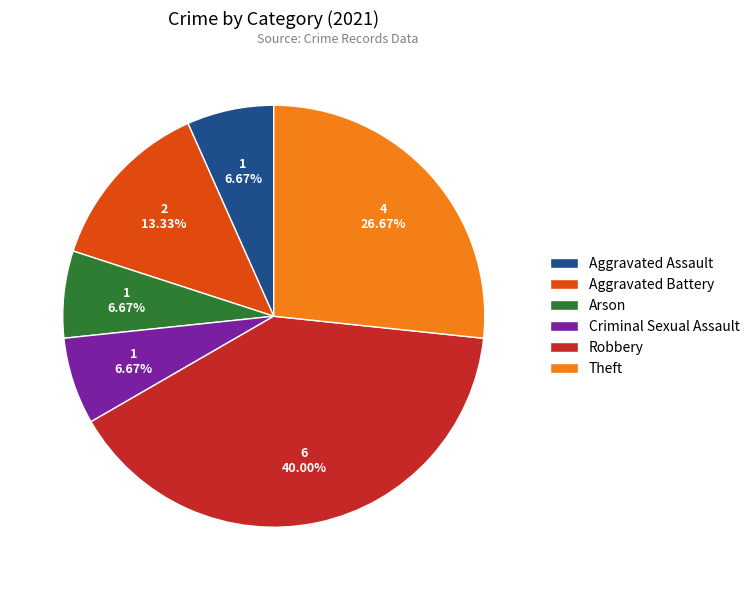

Which category has the biggest portion of the pie?

Robbery